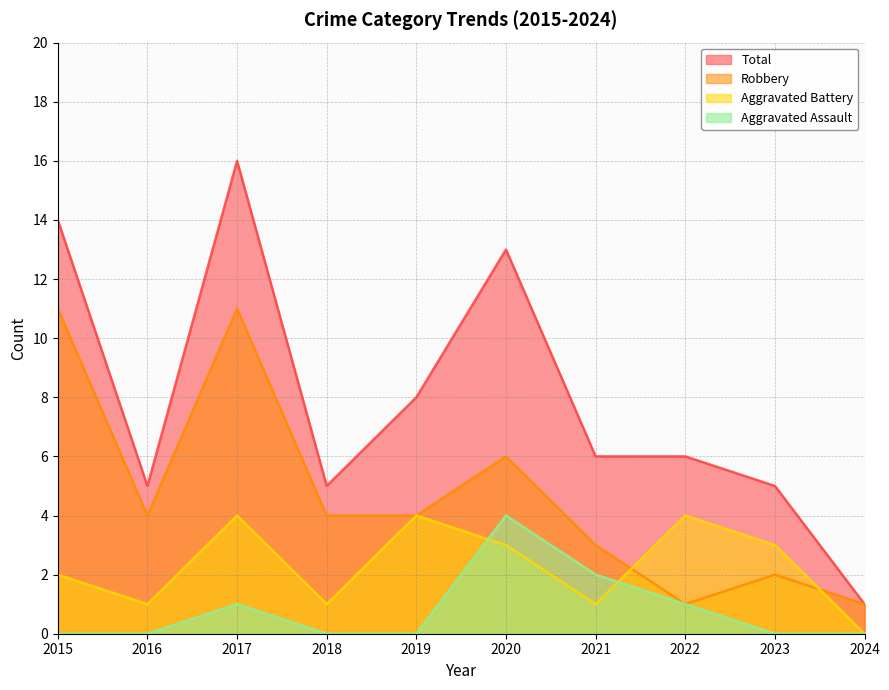

The value of Aggravated Battery at 2016 is 1. True or false?

True